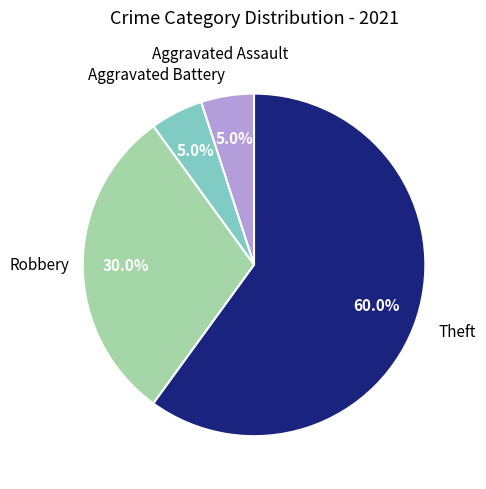

Is there any slice that represents more than half of the pie?

Yes